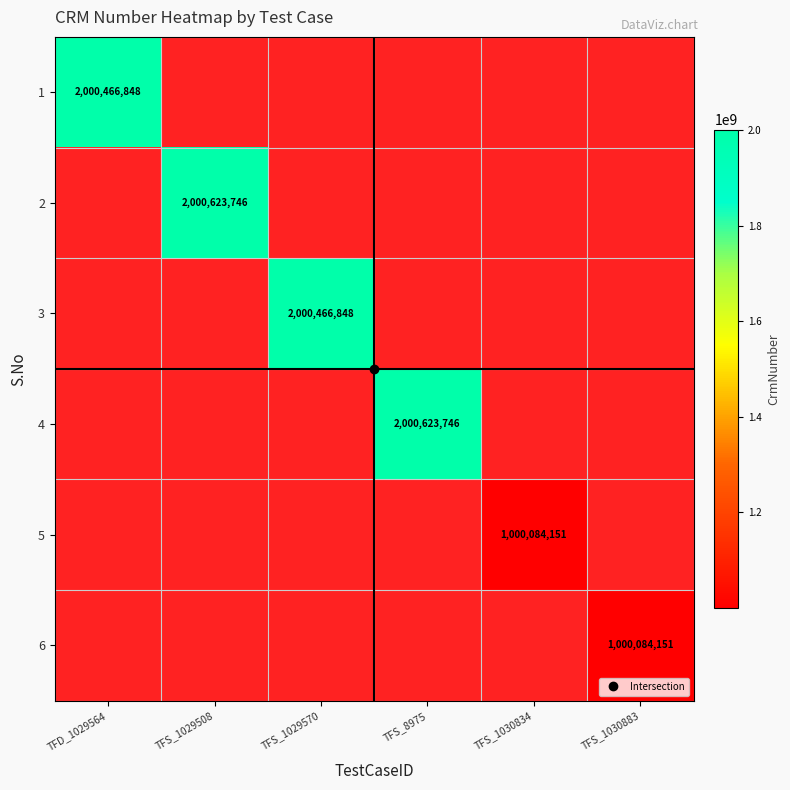

How many categories are shown in the chart?

6